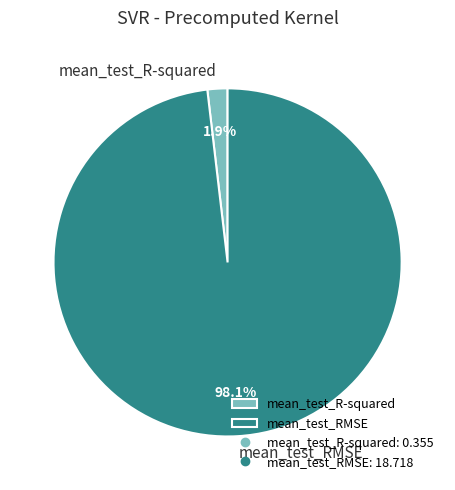

To the nearest percent, what portion does mean_test_R-squared represent?

2%